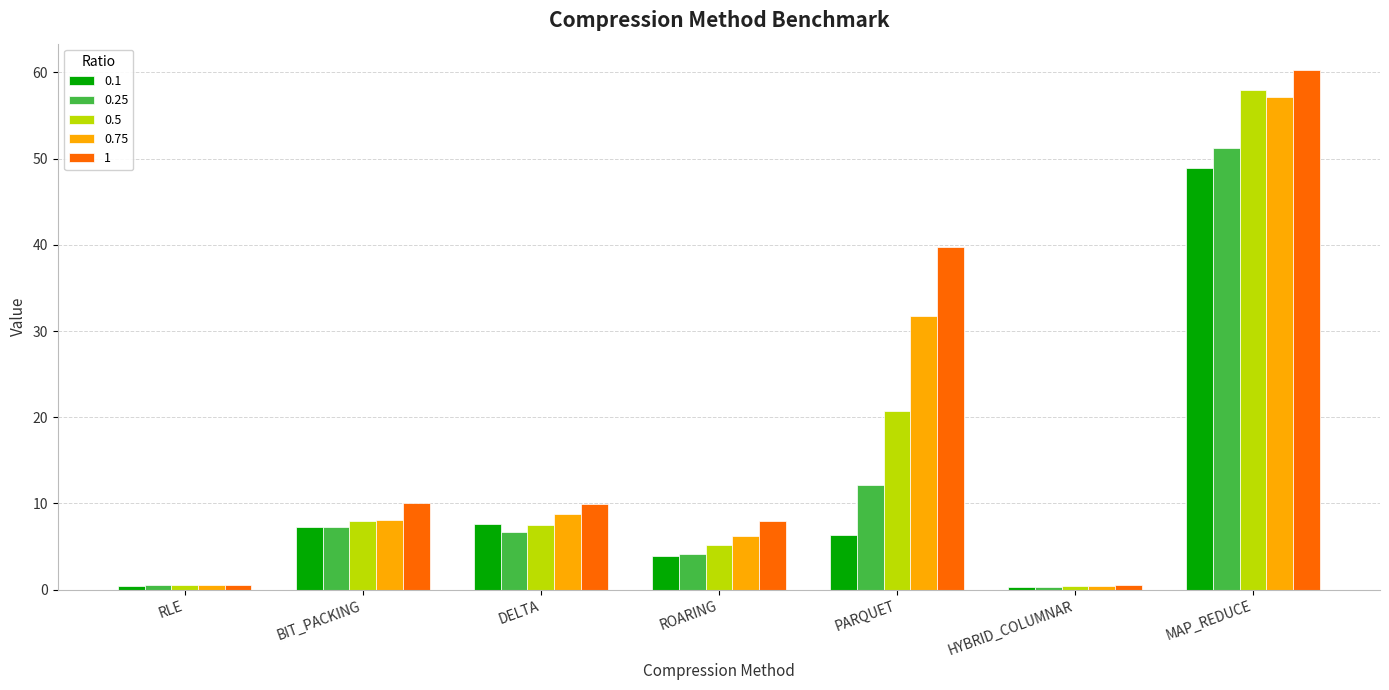

What is the greatest value displayed?

60.3